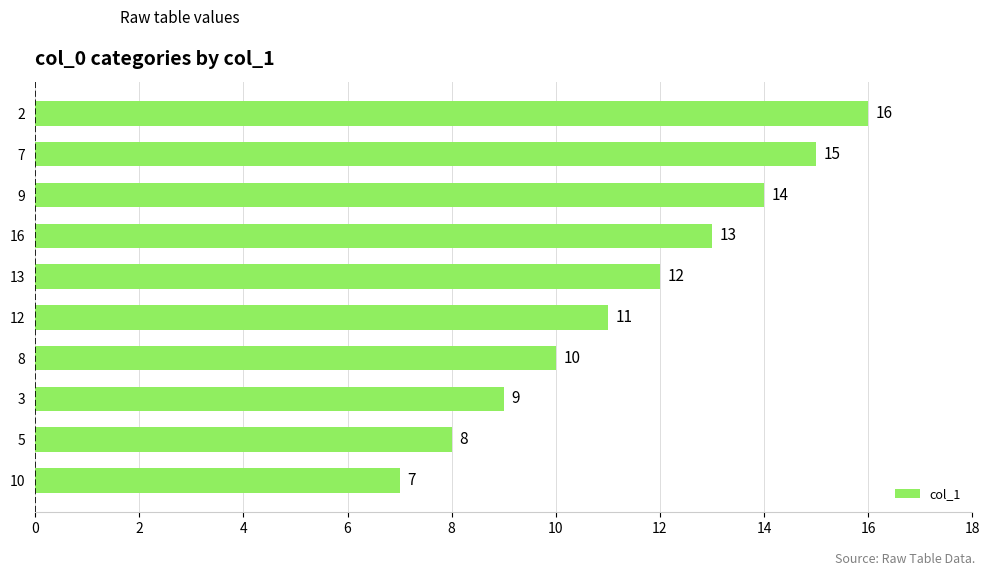

What is the difference between the maximum and minimum values?

9